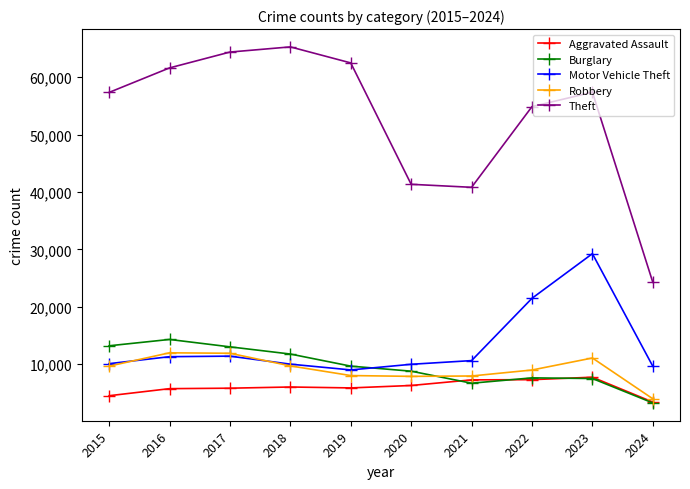

List the series in order of their peak value, highest first.

Theft, Motor Vehicle Theft, Burglary, Robbery, Aggravated Assault